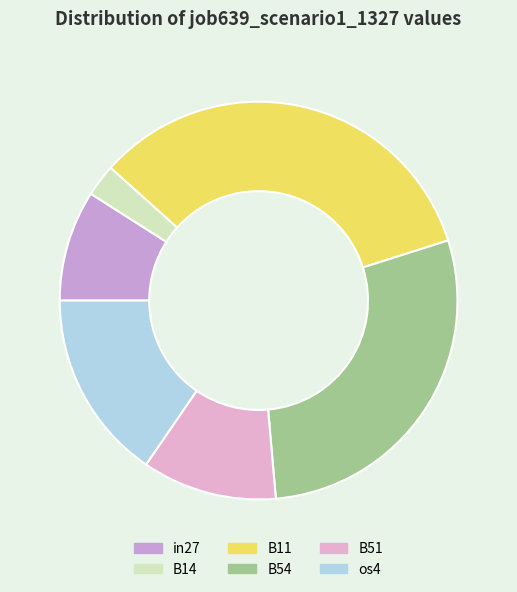

The in27 slice represents 9% of the pie. True or false?

True